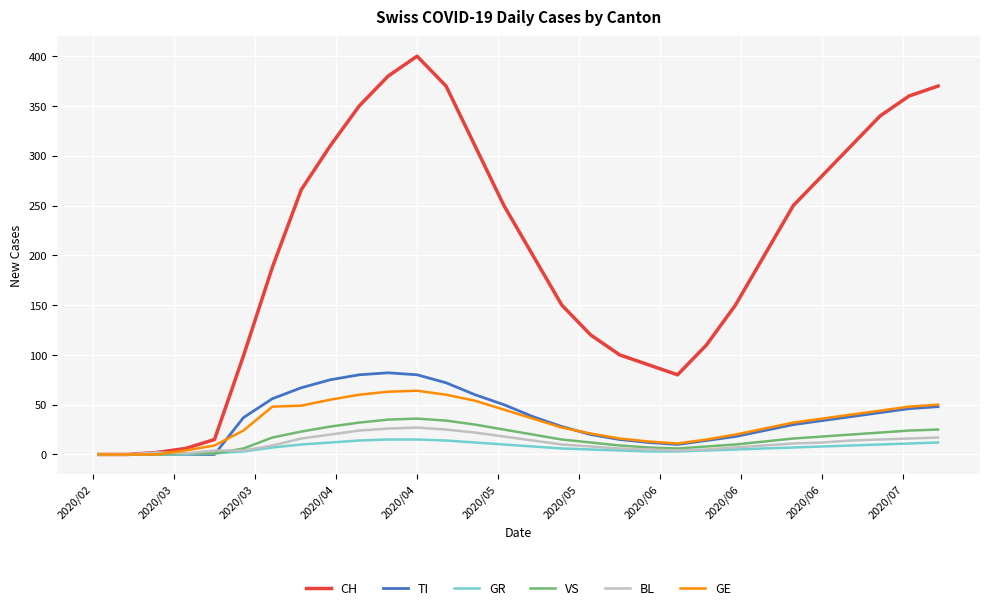

Which series has the largest range (max minus min)?

CH